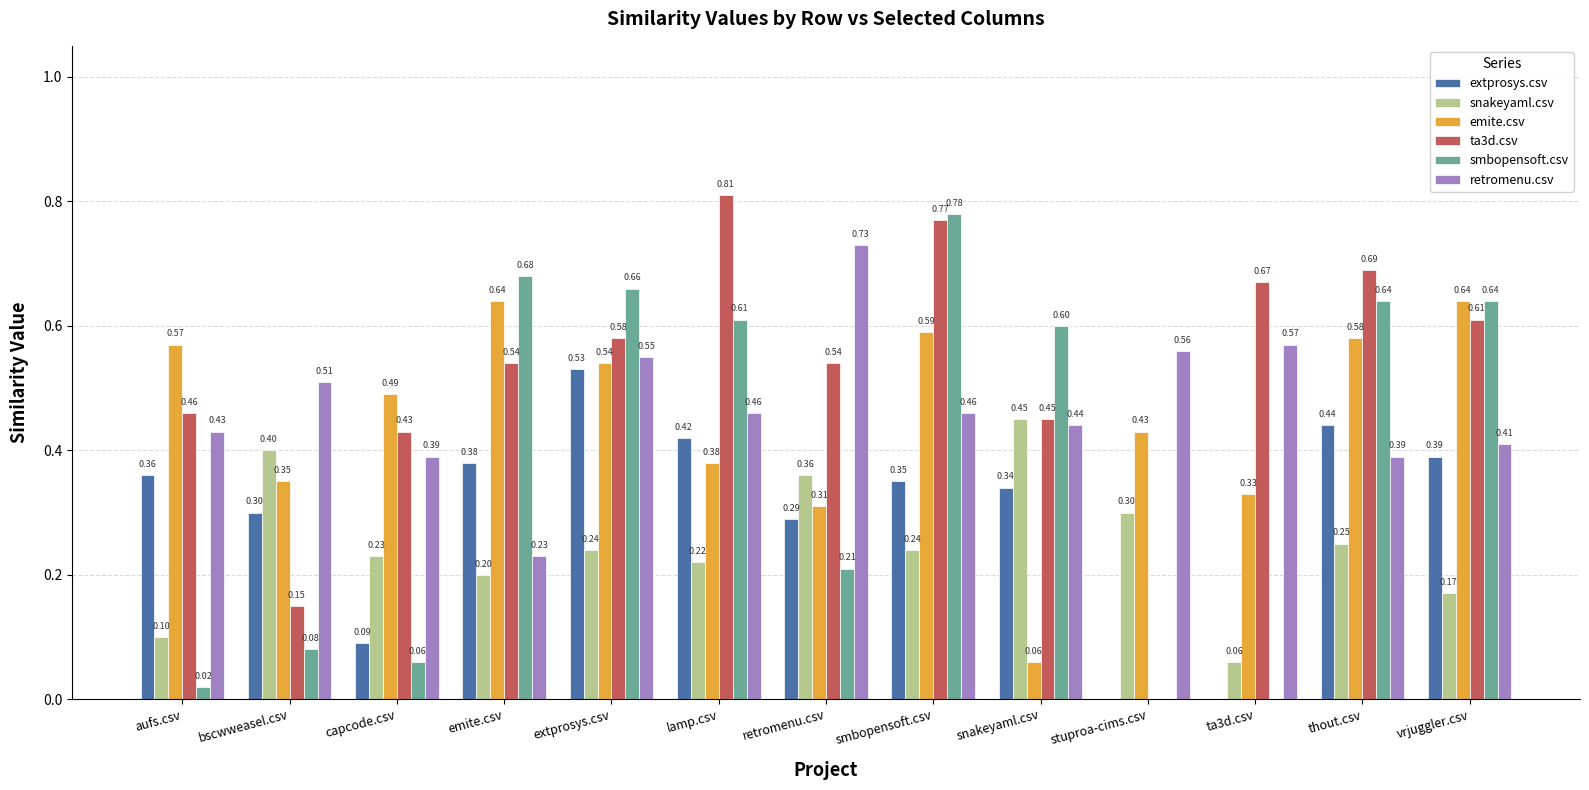

Which series has the largest total across all categories?

ta3d.csv